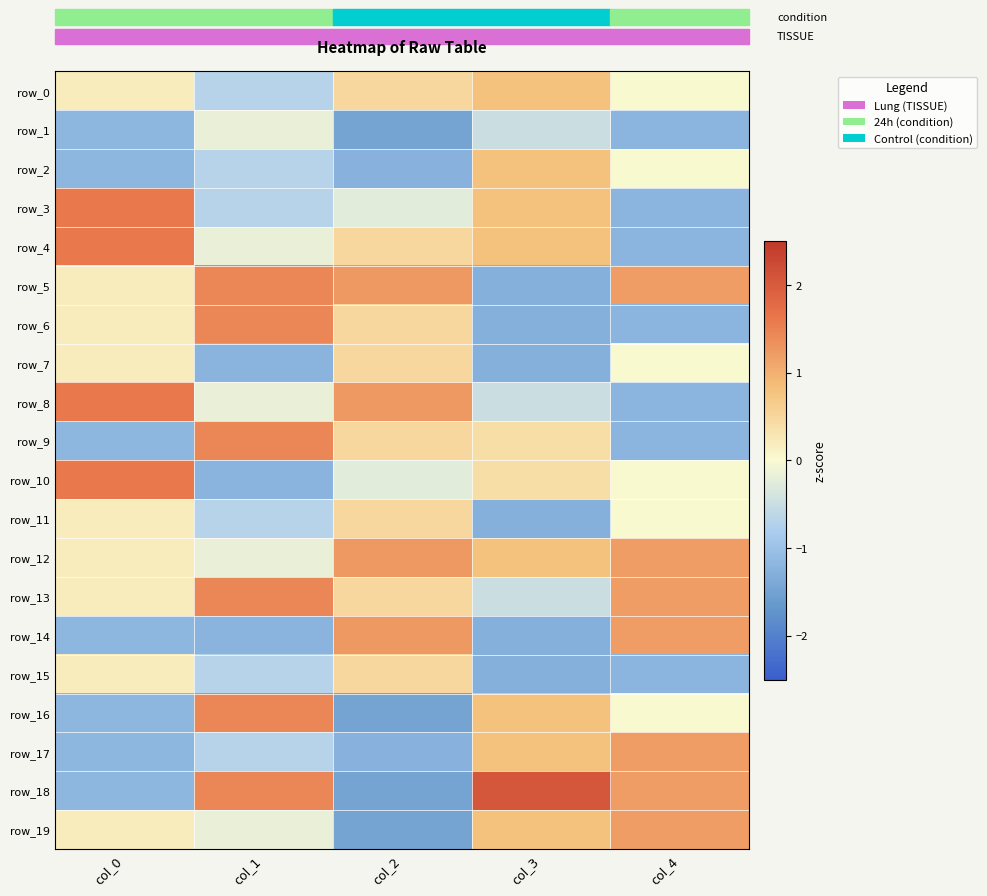

How many values in the row_17 series are below 0?

3